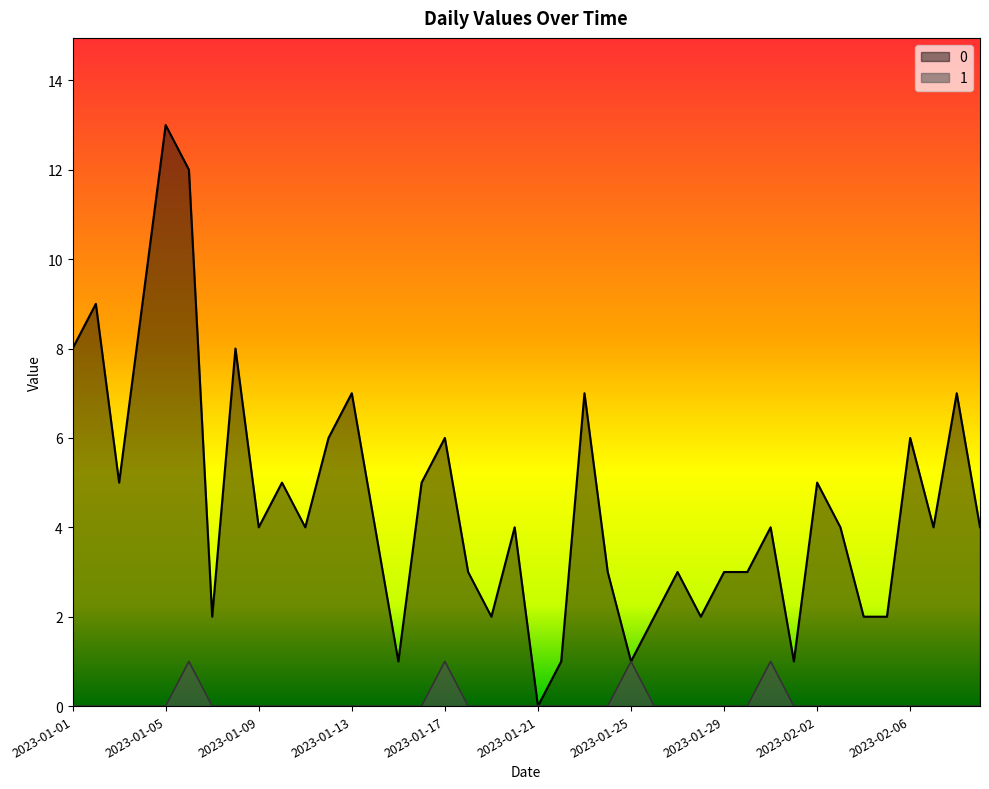

List the series in order of their peak value, highest first.

0, 1